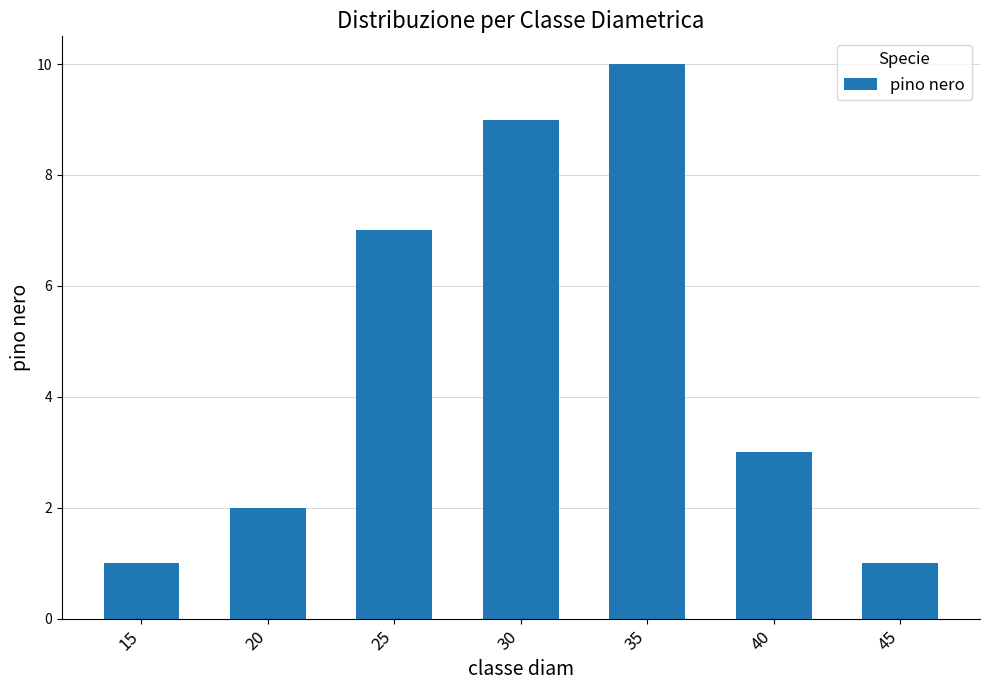

Reading left to right, what are all the values shown in this chart?

15=1	20=2	25=7	30=9	35=10	40=3	45=1